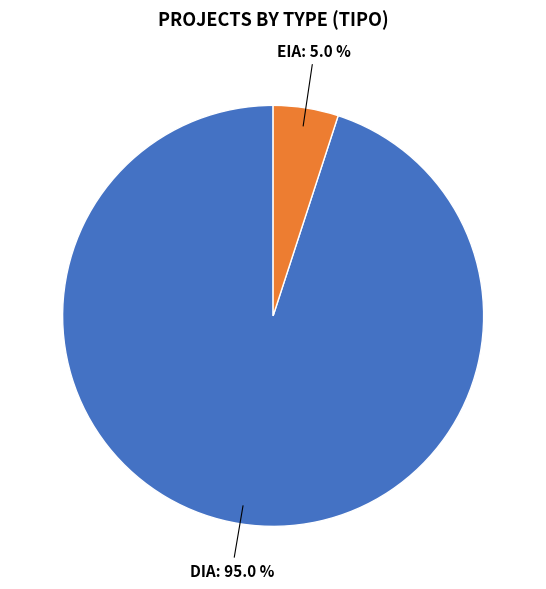

Is there any slice that represents more than half of the pie?

Yes